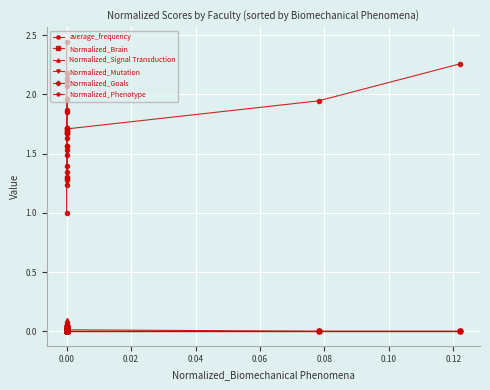

How many values in the Normalized_Signal Transduction series exceed 0?

12